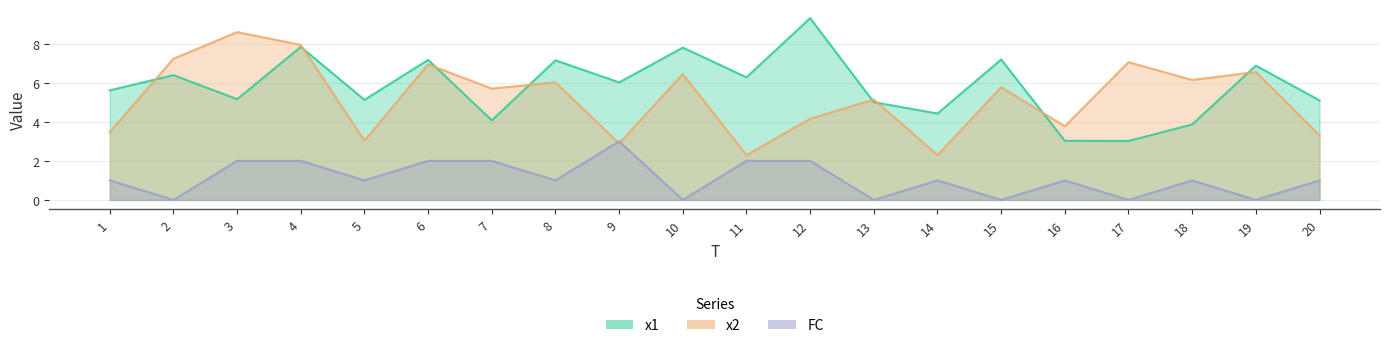

List the series in order of their peak value, lowest first.

FC, x2, x1